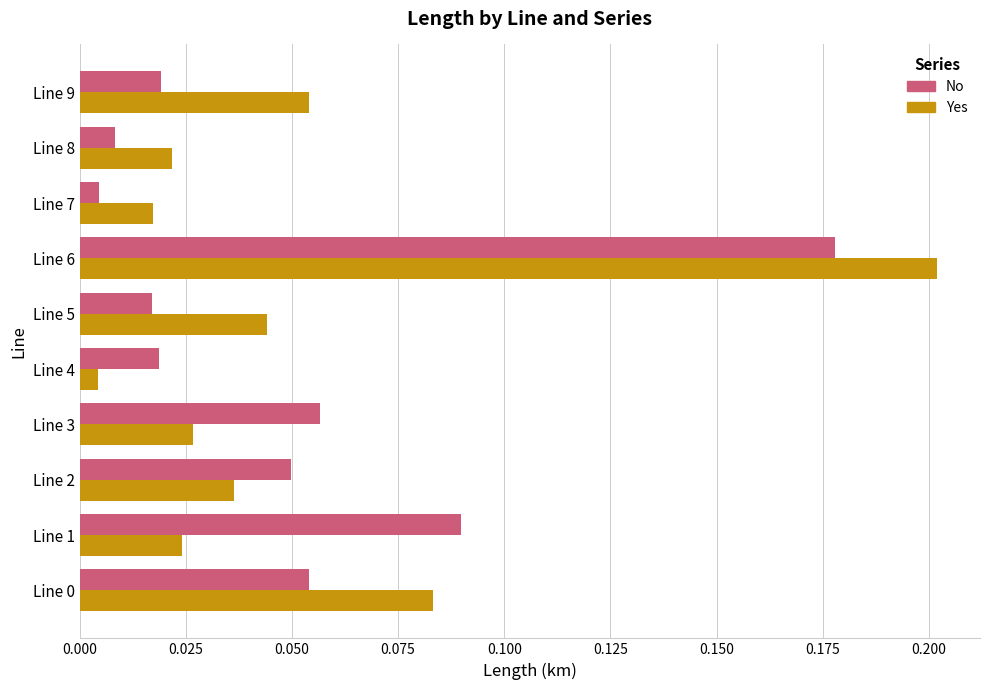

At how many categories does at least one series exceed 0?

10